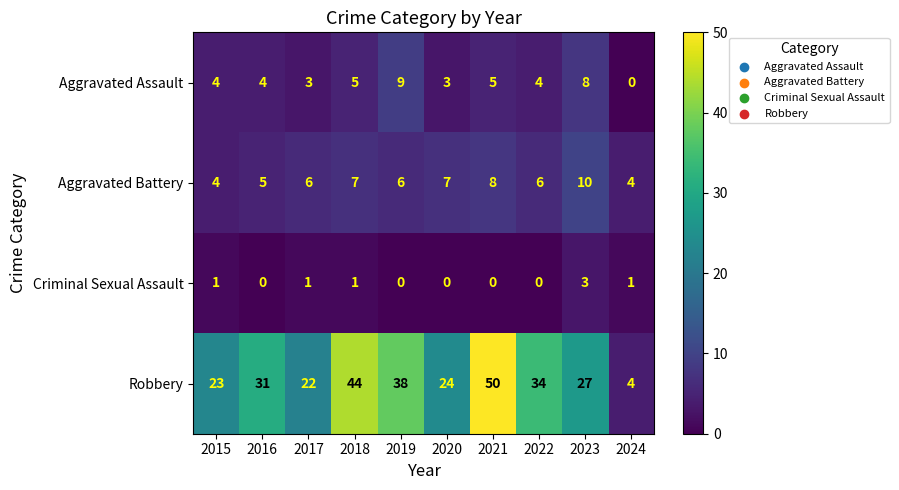

At 2019, list the series in order from largest to smallest.

Robbery, Aggravated Assault, Aggravated Battery, Criminal Sexual Assault